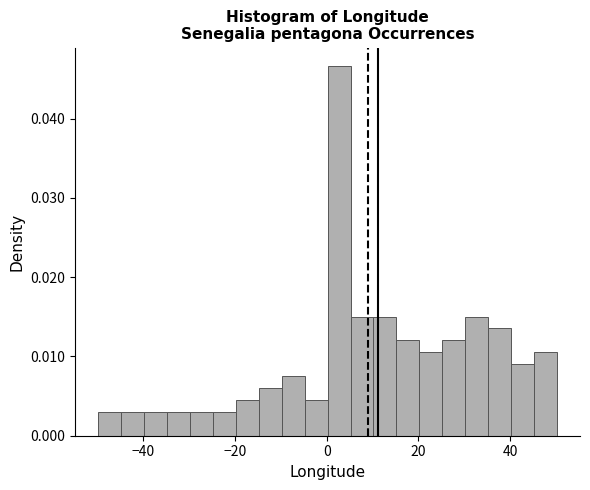

Read against the x-axis, roughly where is the centre of the tallest bar?

2